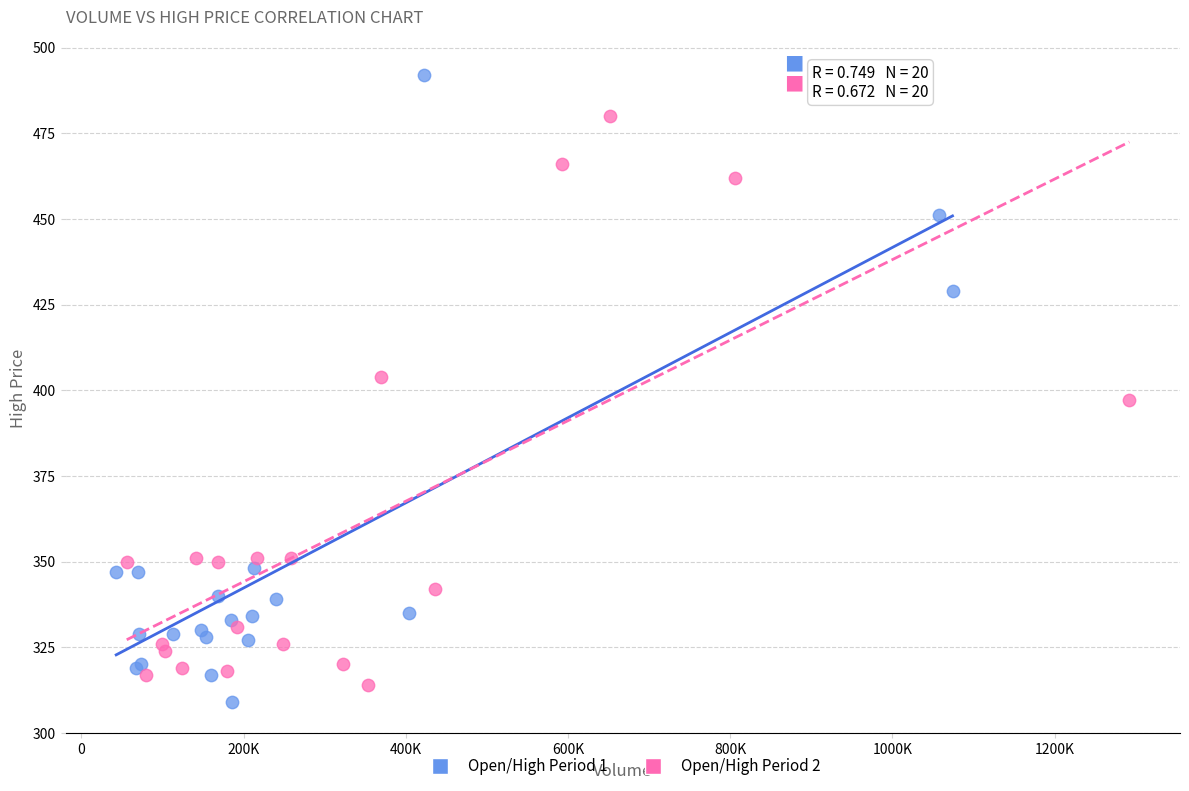

Which series has the largest Y range (max minus min)?

Open/High Period 1